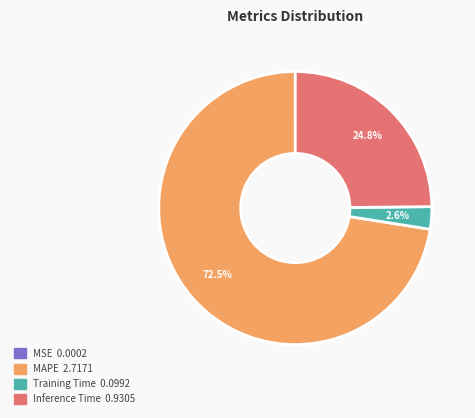

Does MAPE represent more than half of the total?

Yes